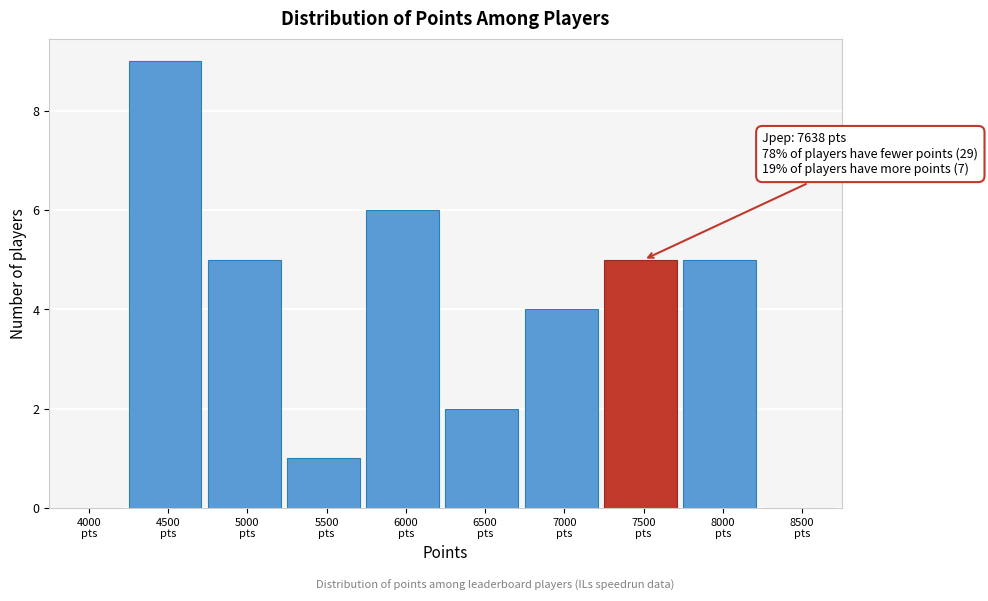

What is the sum of all values?

37